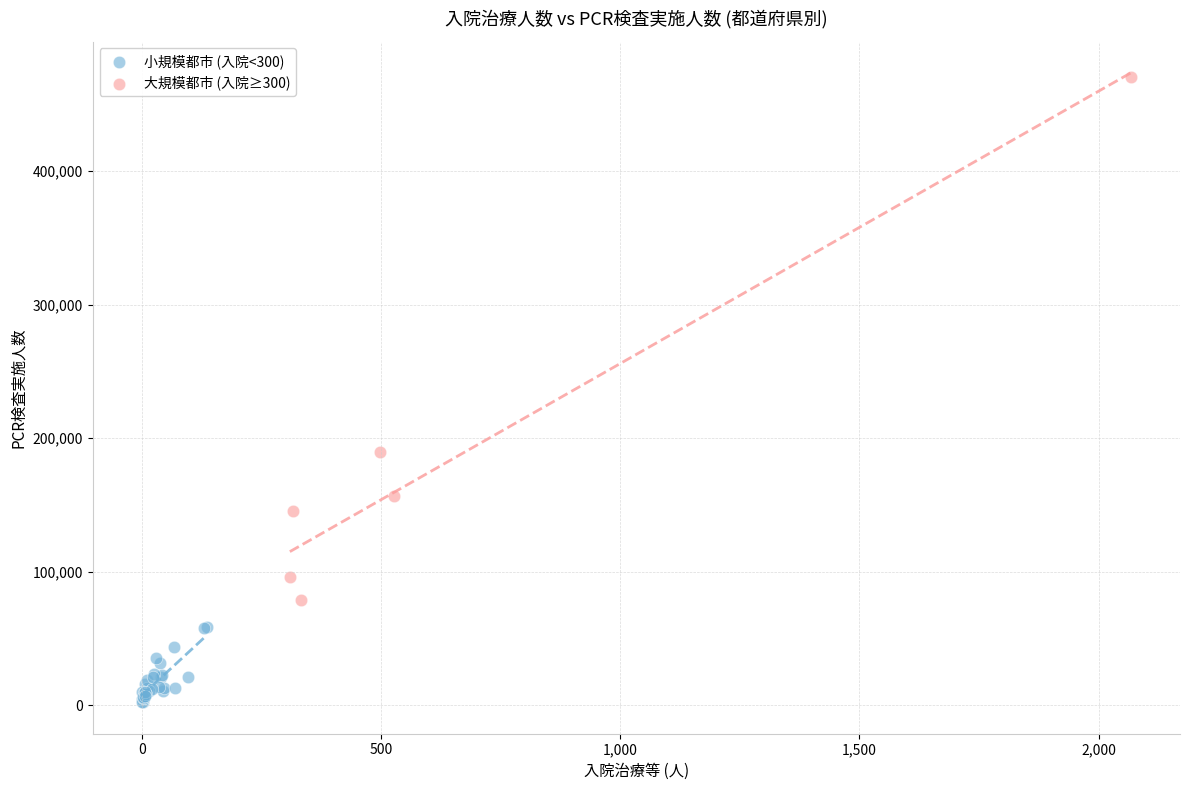

What are all the series names shown in the legend?

小規模都市 (入院<300), 大規模都市 (入院≥300)